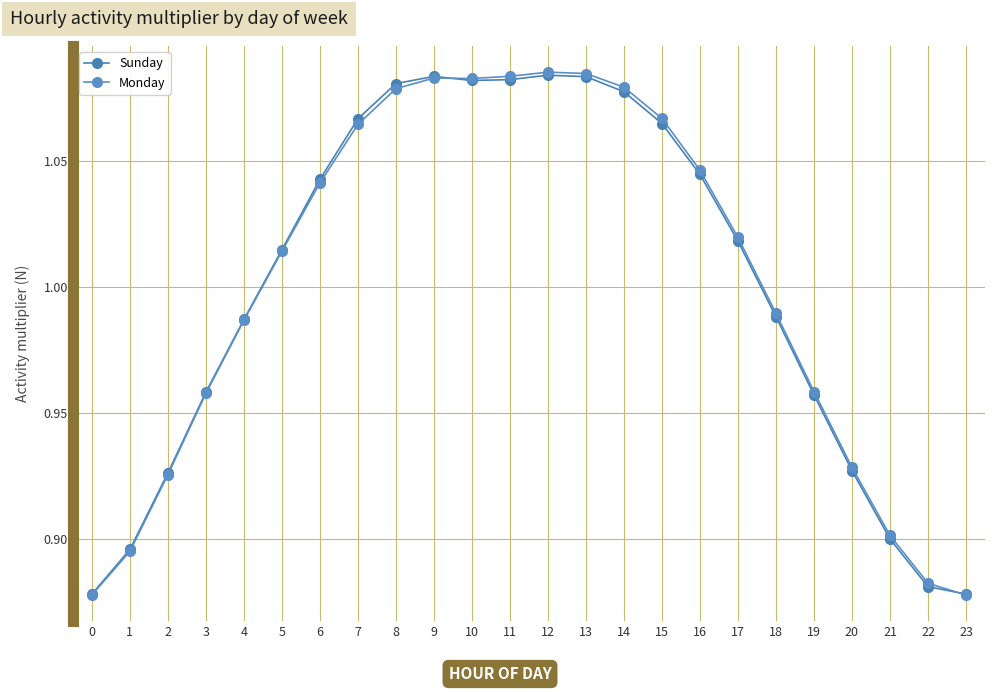

At which category is the sum across all series the highest?

12